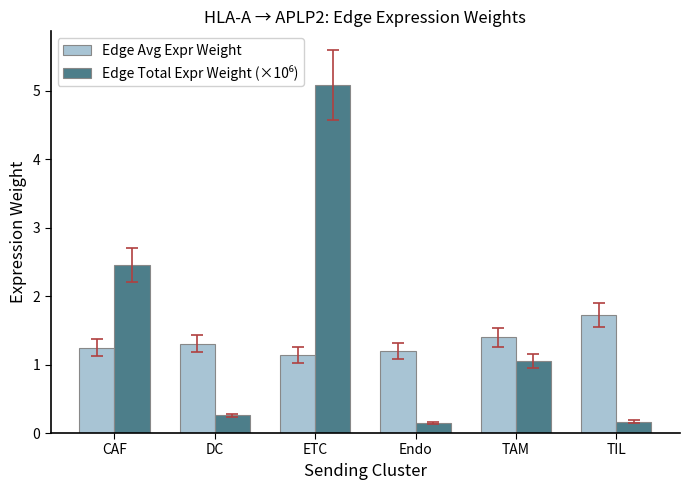

How many groups of bars are there?

6